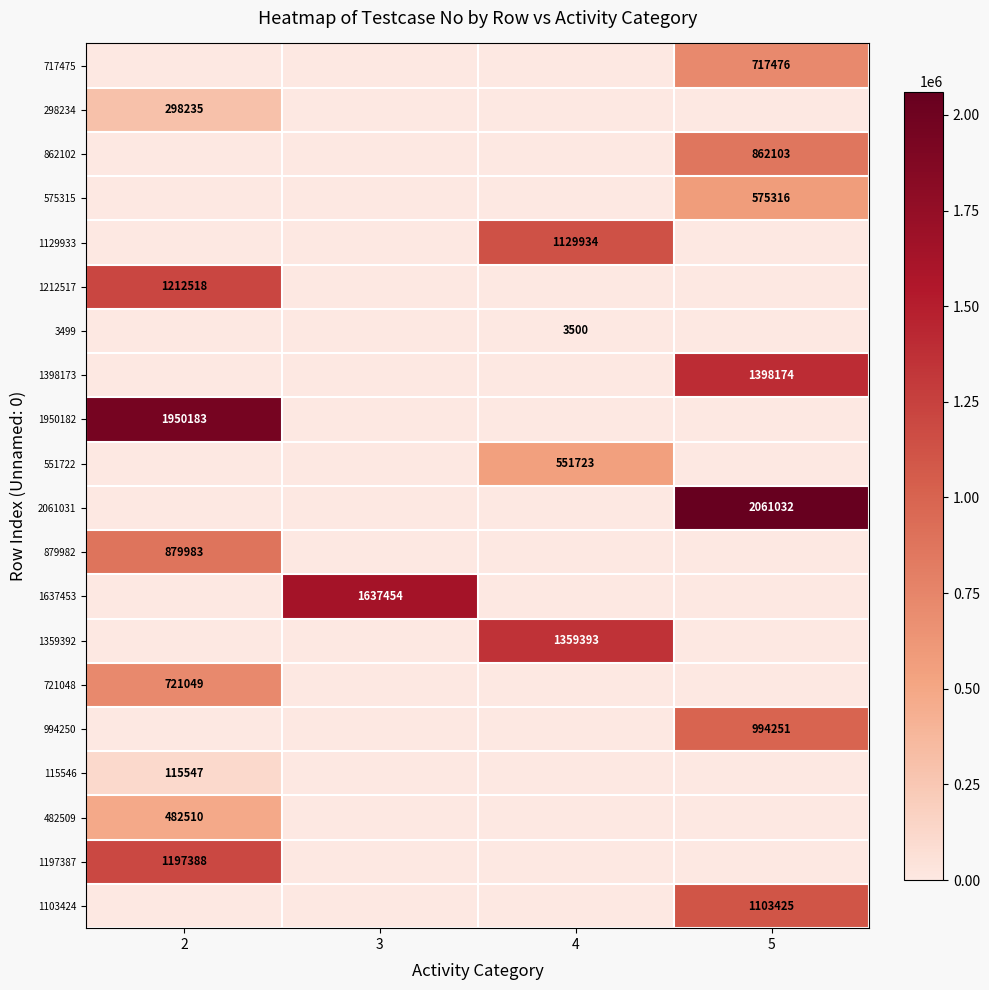

At how many categories does at least one series exceed 255964?

4